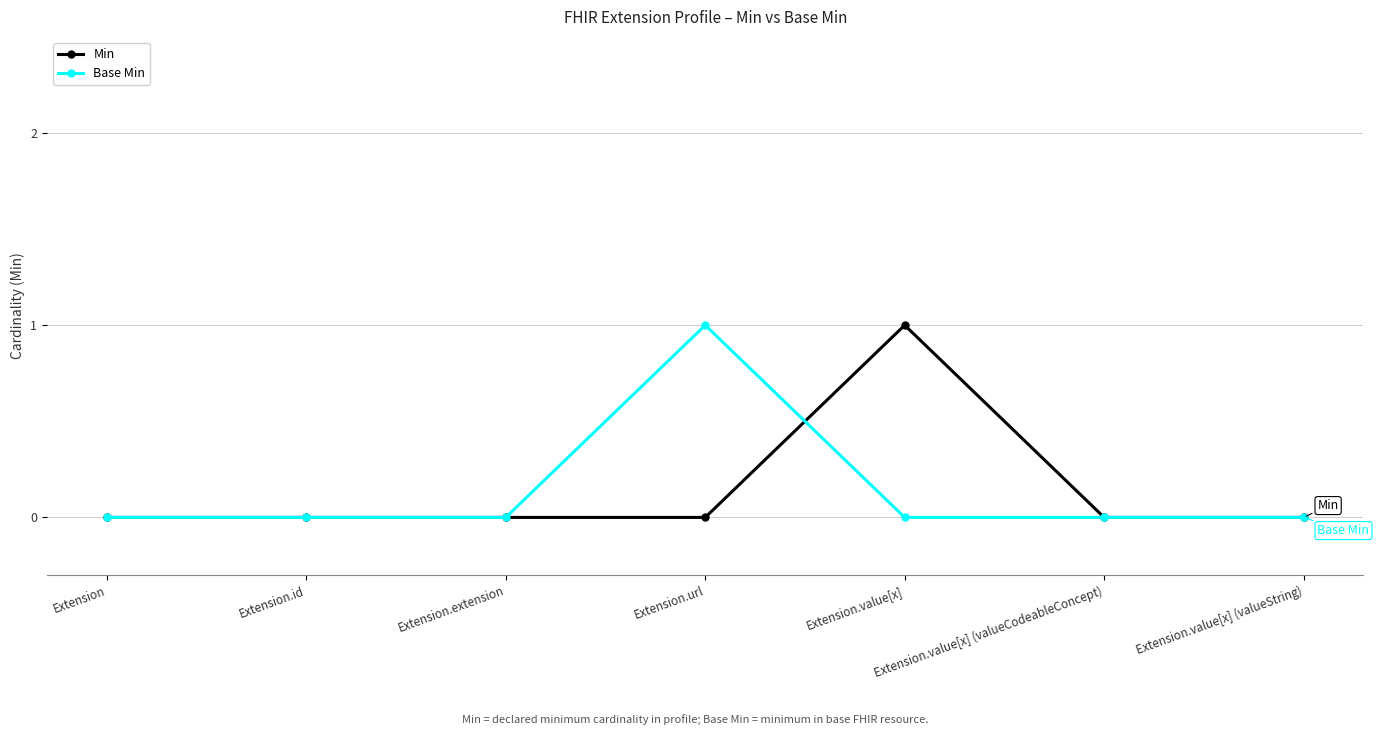

At which label does Min reach its peak?

Extension.value[x]